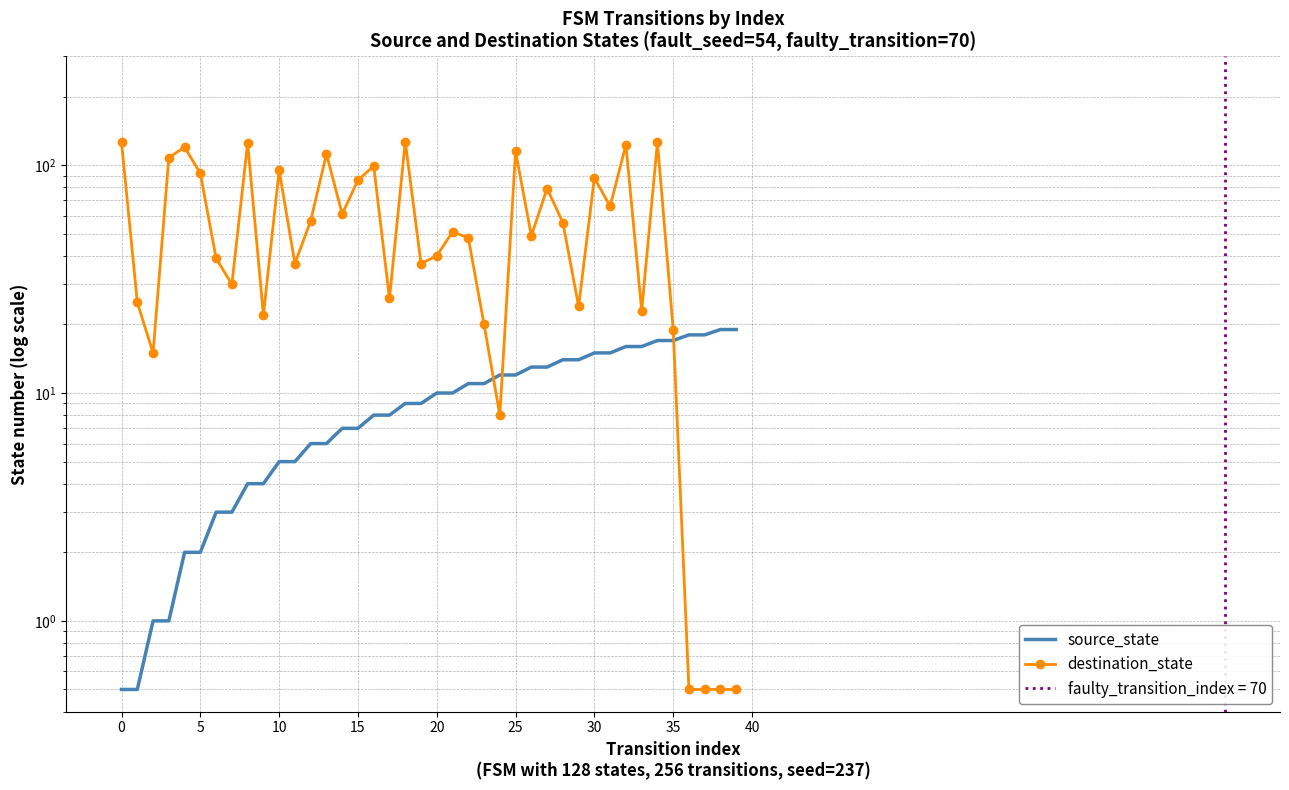

Rank the series by their average value, from lowest to highest.

source_state, destination_state